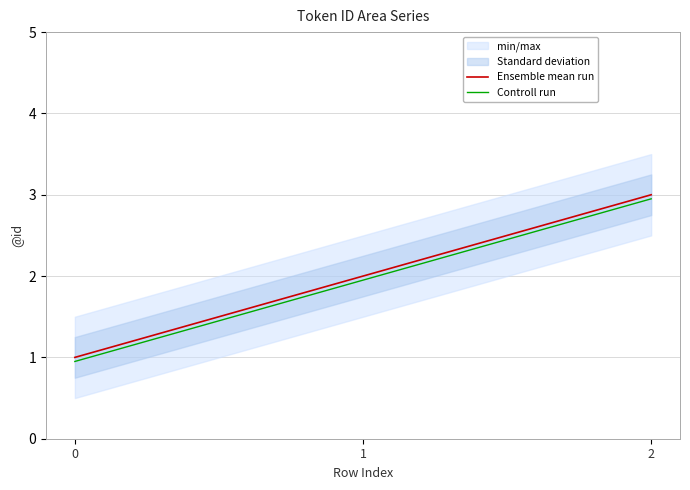

How many categories are shown in the chart?

3